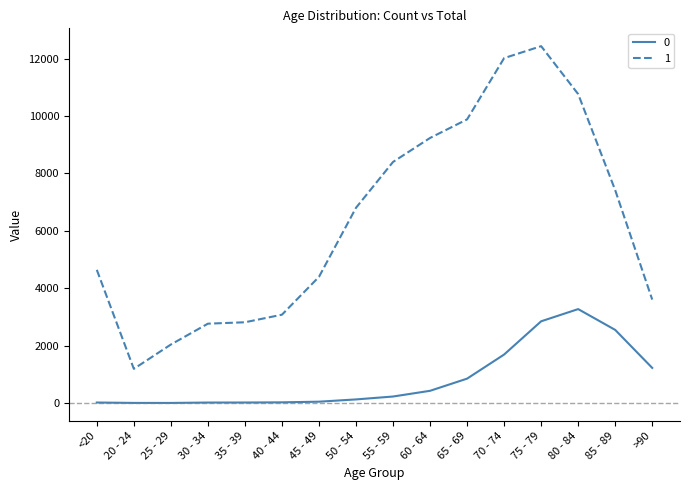

True or false: 1 and 0 intersect in this chart.

False